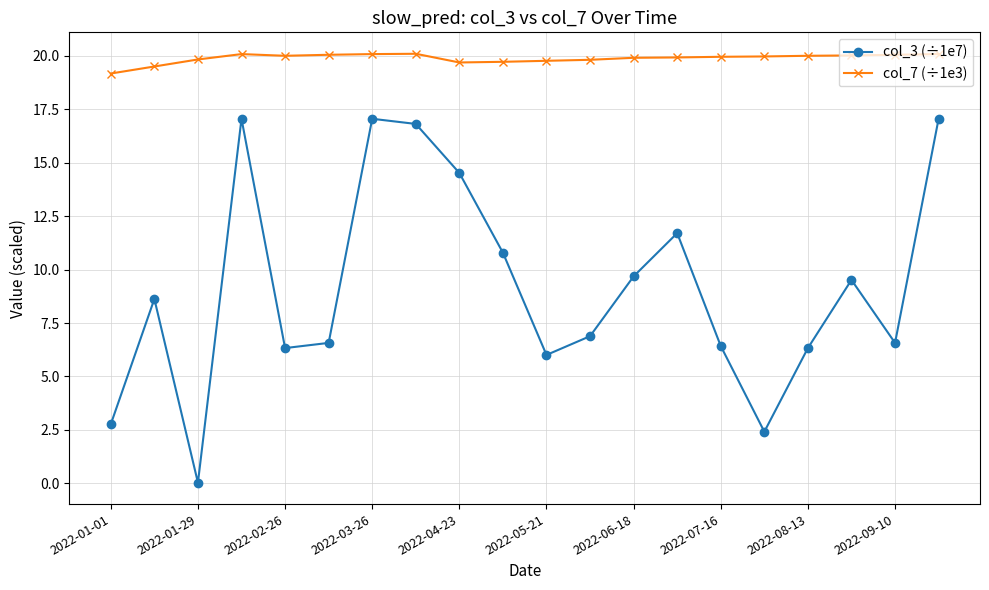

What is the average value of the col_3 (÷1e7) series?

9.2